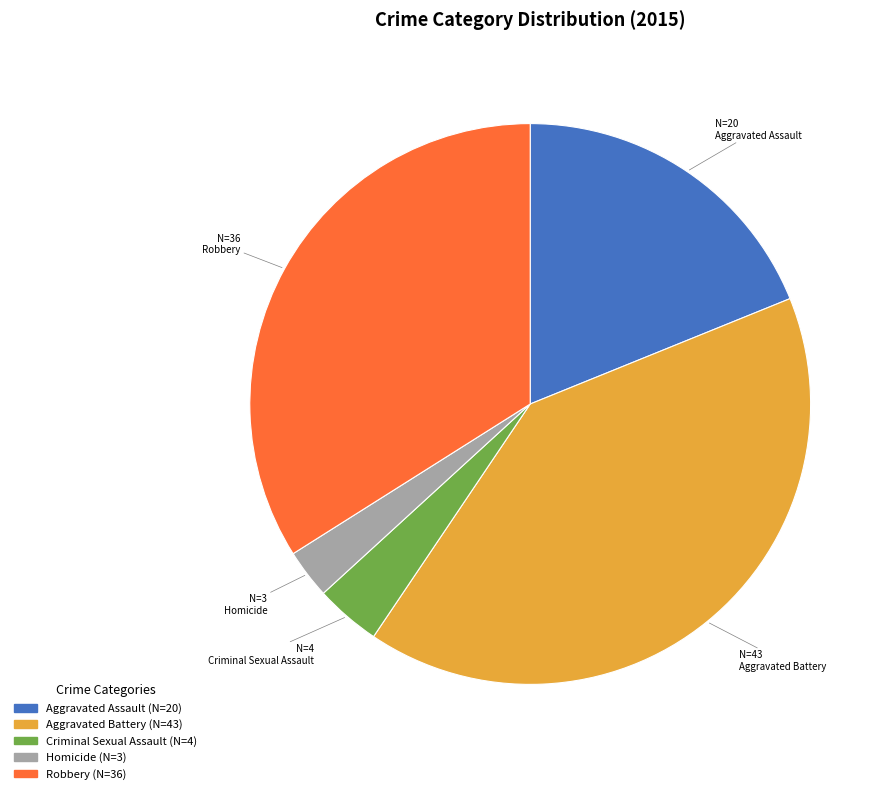

Is there any slice that represents more than half of the pie?

No